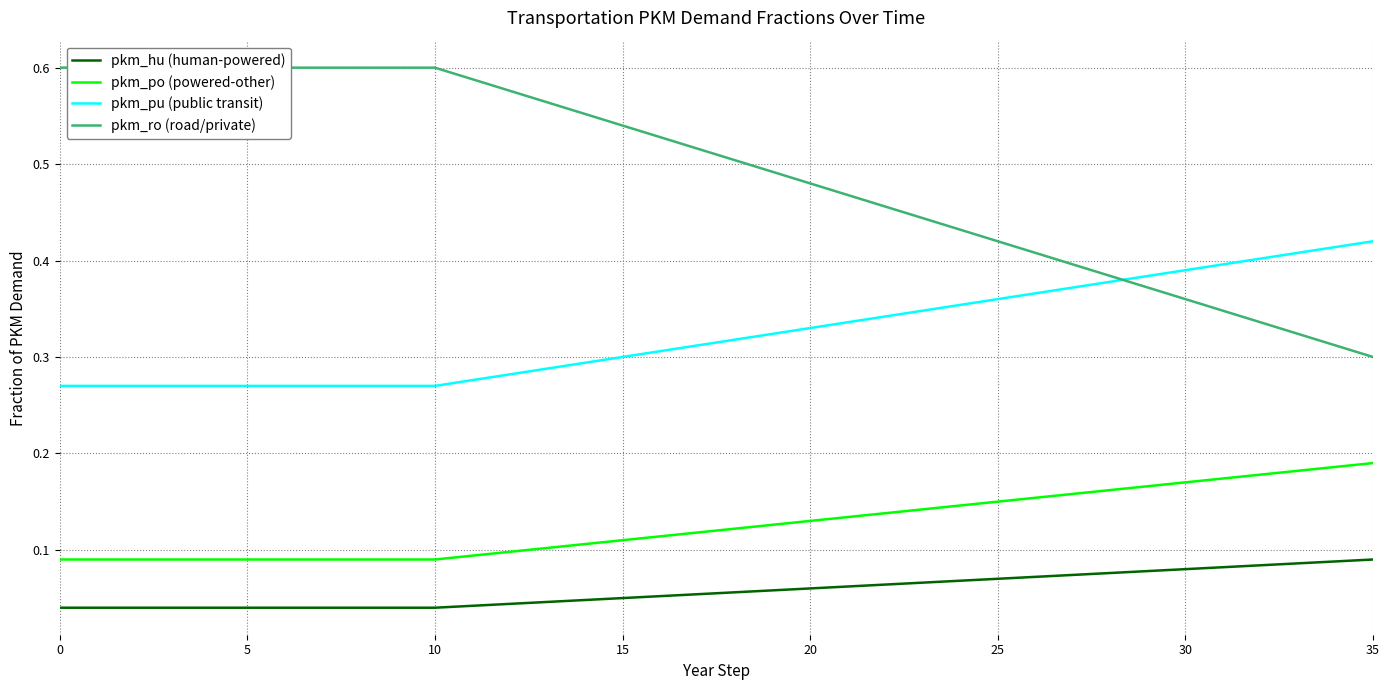

What is the average value of the pkm_ro (road/private) series?

0.5